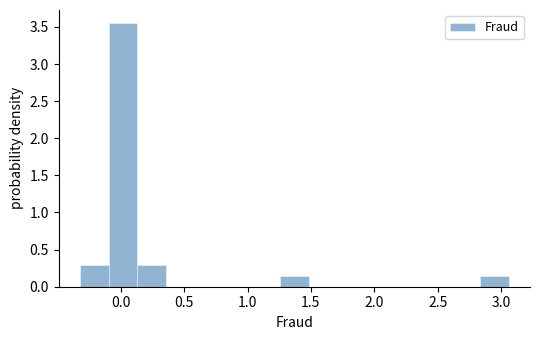

Reading left to right, transcribe this chart: for each bar, give the range it covers on the x-axis and its height. Neither the bar edges nor the heights are printed on the chart, so give them approximately, as read against the axes.

-0.30 to -0.10: 0.30
-0.10 to 0.15: 3.55
0.15 to 0.35: 0.30
0.35 to 0.60: 0
0.60 to 0.80: 0
0.80 to 1.05: 0
1.05 to 1.25: 0
1.25 to 1.50: 0.15
1.50 to 1.70: 0
1.70 to 1.95: 0
1.95 to 2.15: 0
2.15 to 2.40: 0
2.40 to 2.60: 0
2.60 to 2.85: 0
2.85 to 3.05: 0.15